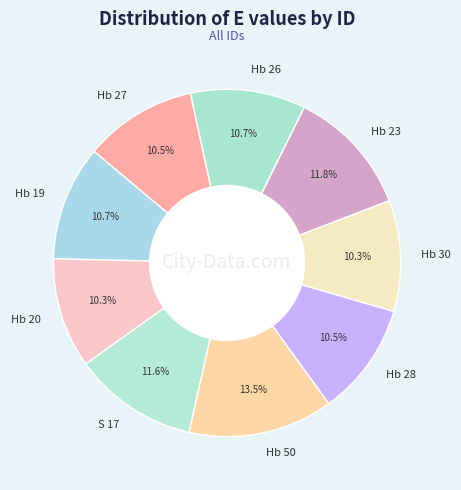

To the nearest percent, what is the average slice percentage?

11%